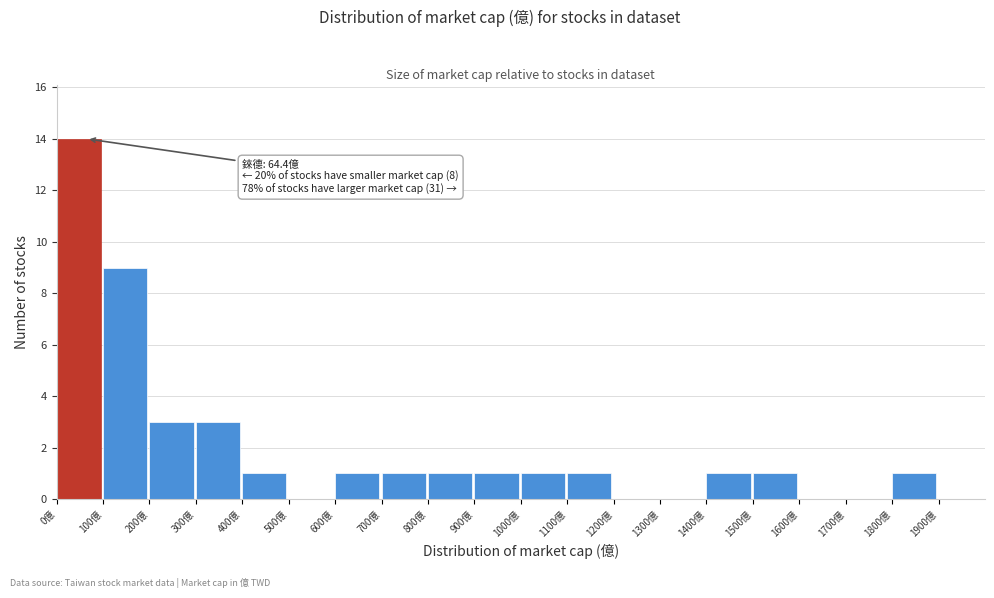

Which range on the x-axis has the tallest bar?

0 to 100